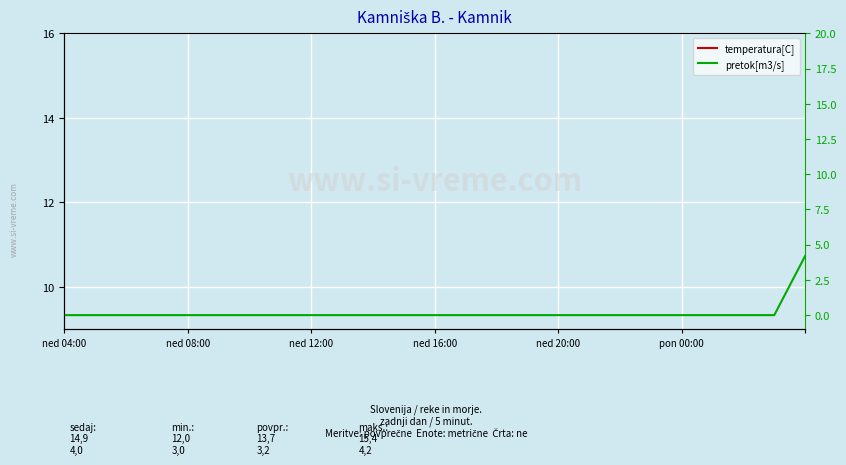

Does the chart display data point markers on the line(s)?

No